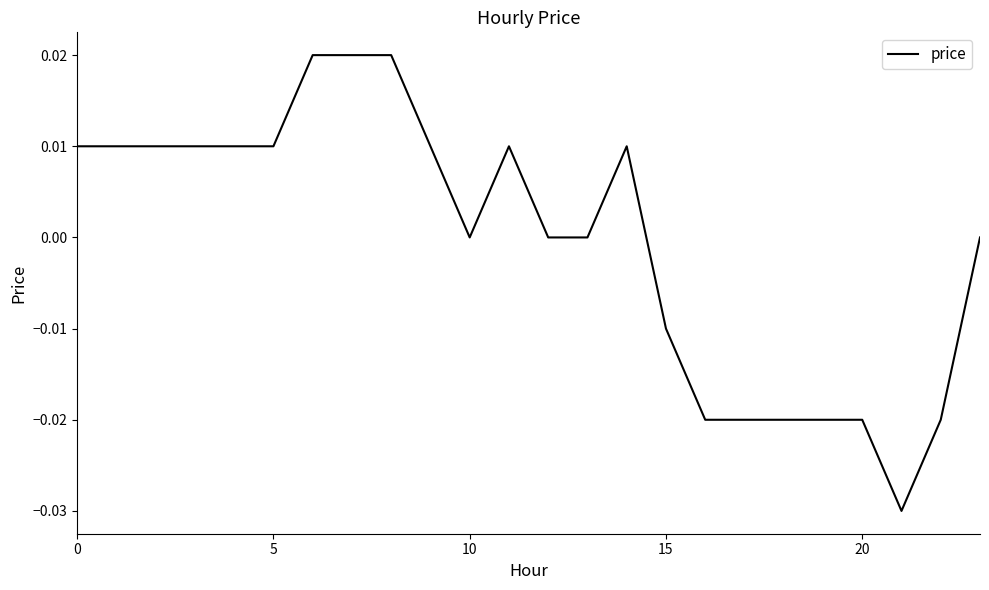

True or false: the data shows 0.0 at 10.

True